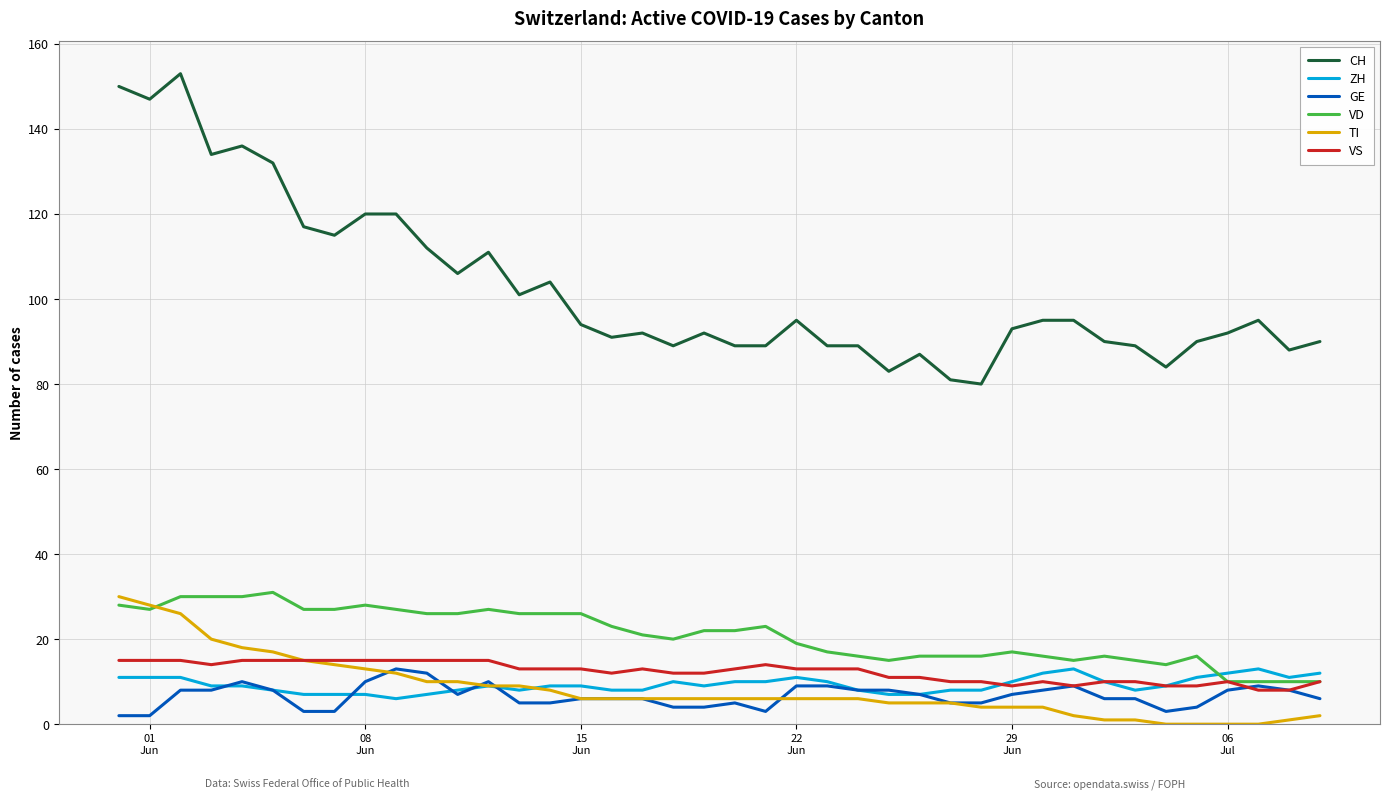

Which series has the largest total across all categories?

CH